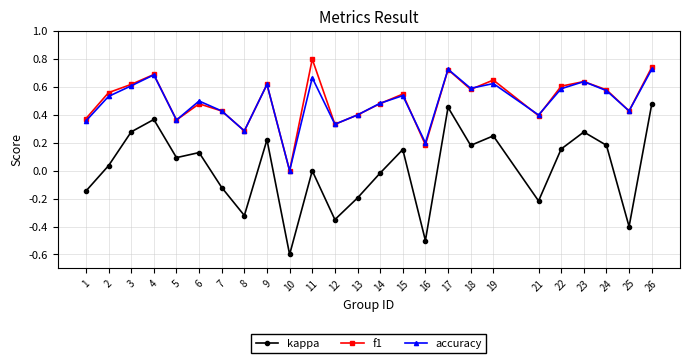

Does the chart display data point markers on the line(s)?

Yes